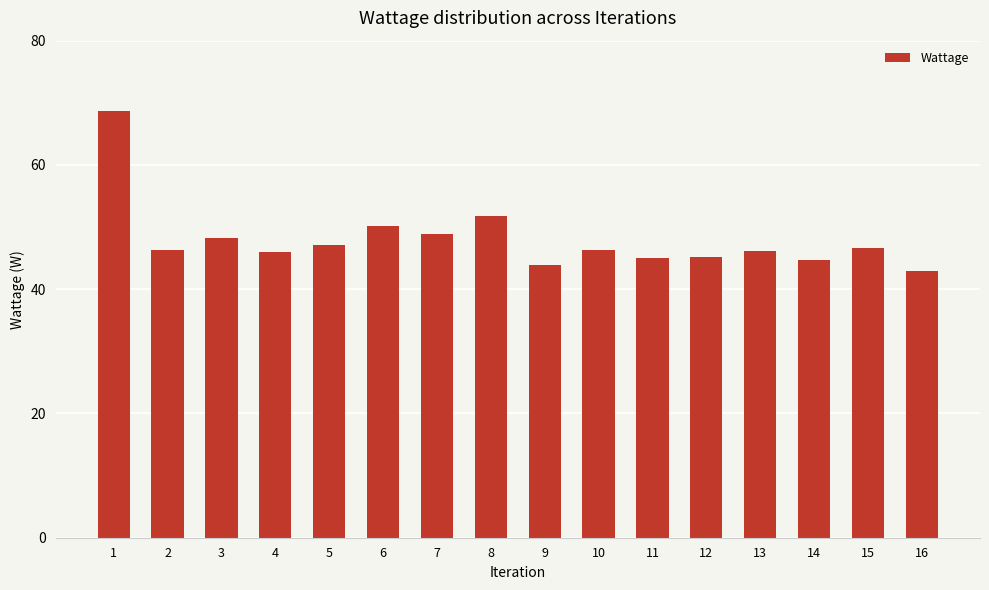

Between 13 and 6, which is larger?

6